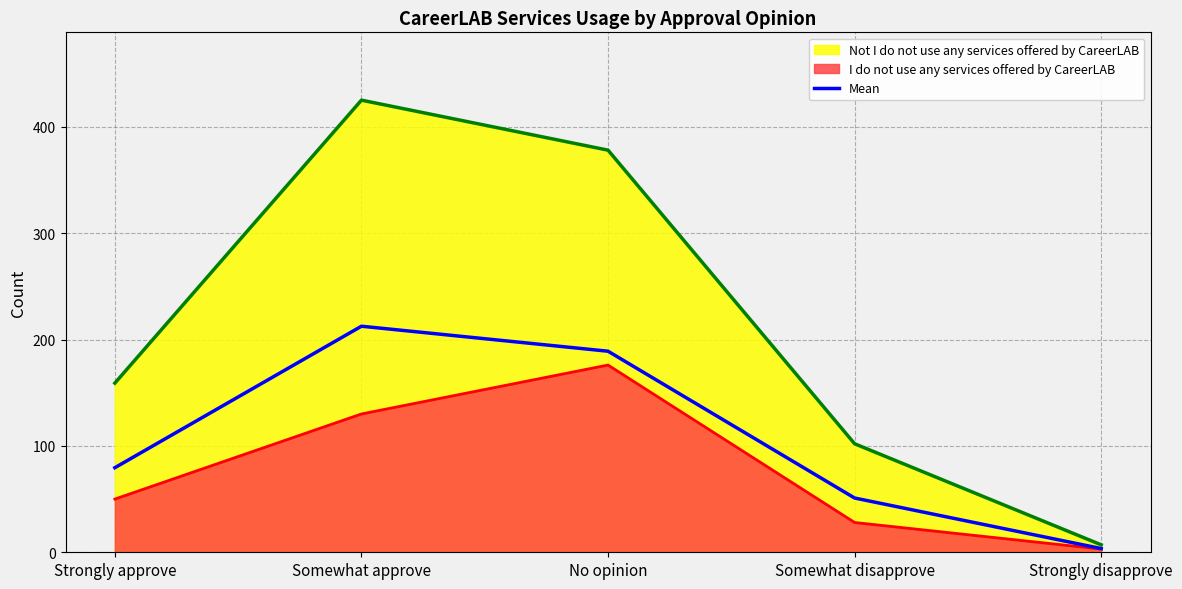

Rank the categories by value from highest to lowest.

Somewhat approve, No opinion, Strongly approve, Somewhat disapprove, Strongly disapprove